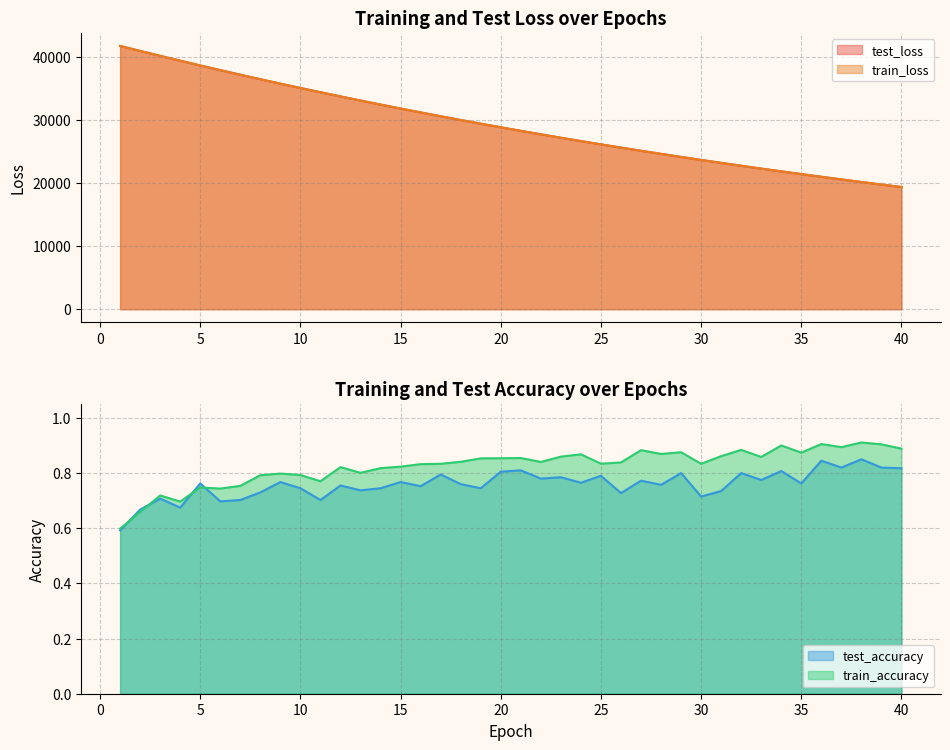

What is the sum of all train_loss values?

1168542.2